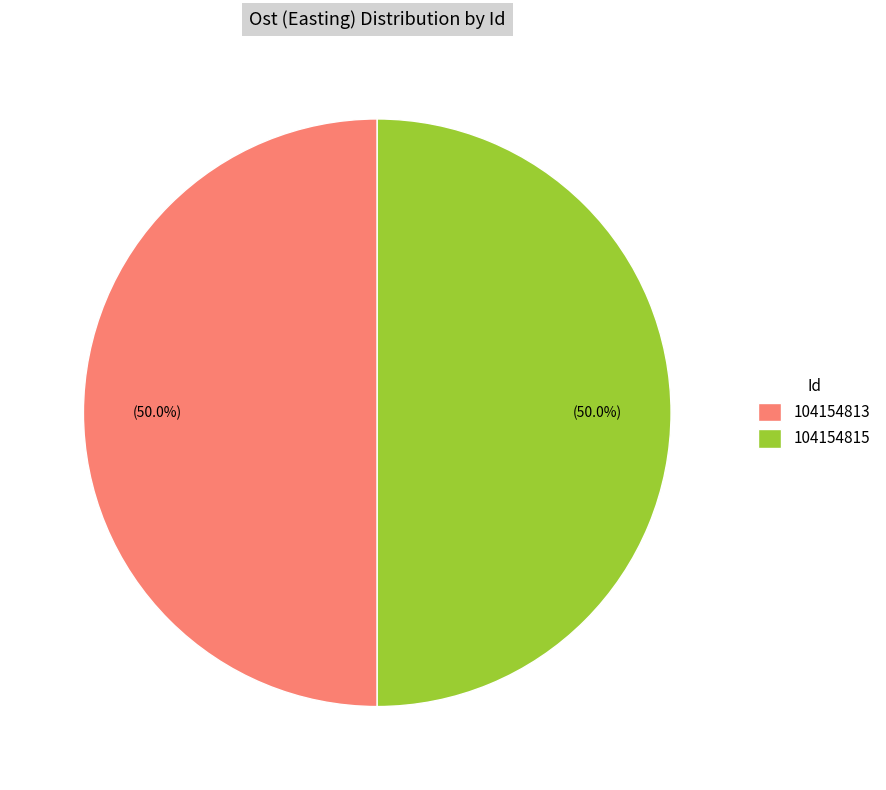

Combined, what portion of the pie is 104154815 and 104154813?

100.0%